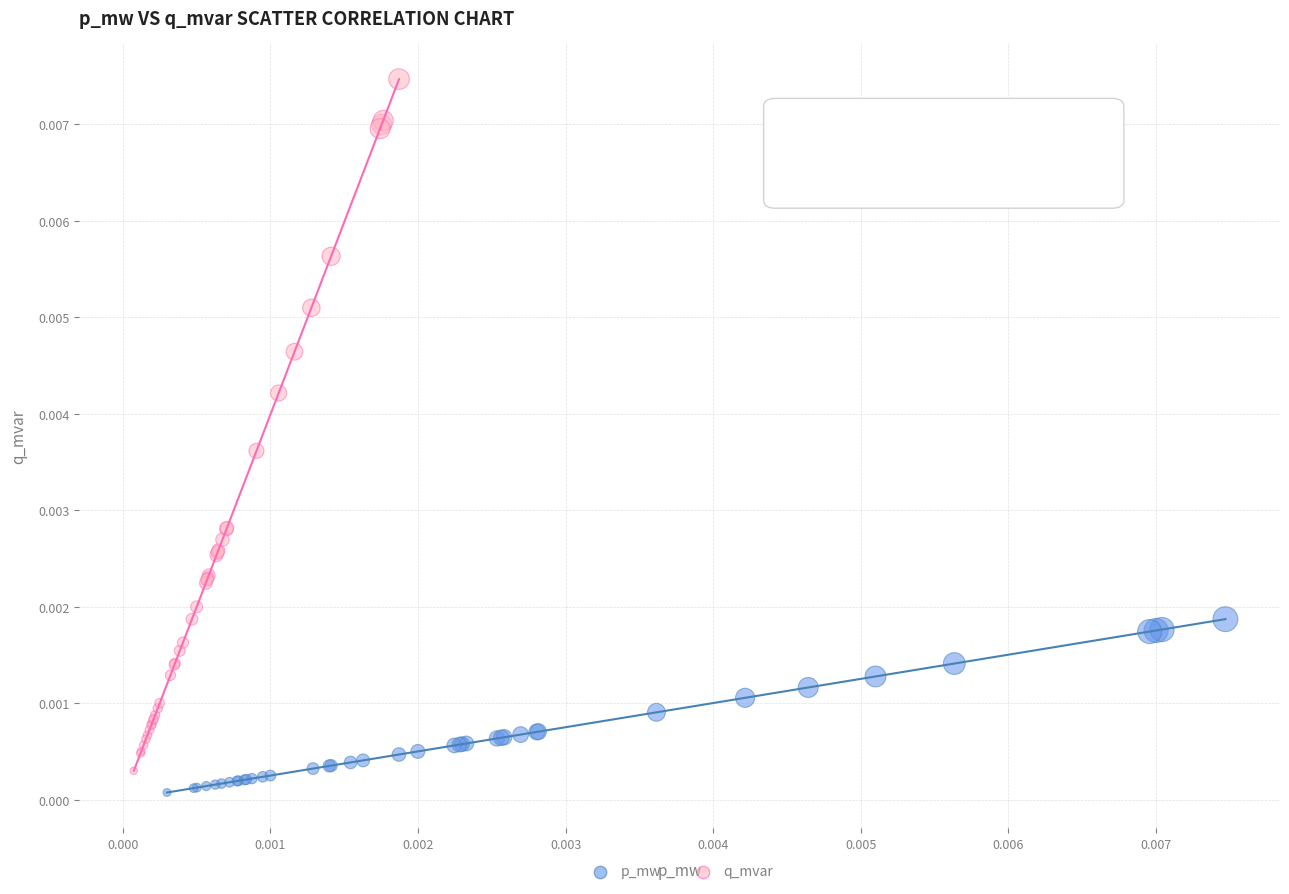

Which series reaches the maximum Y coordinate?

q_mvar